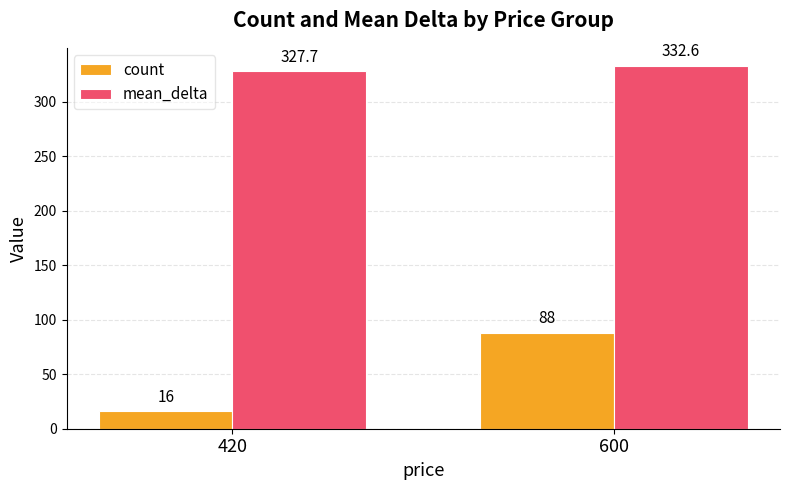

How many data points does each series have?

2